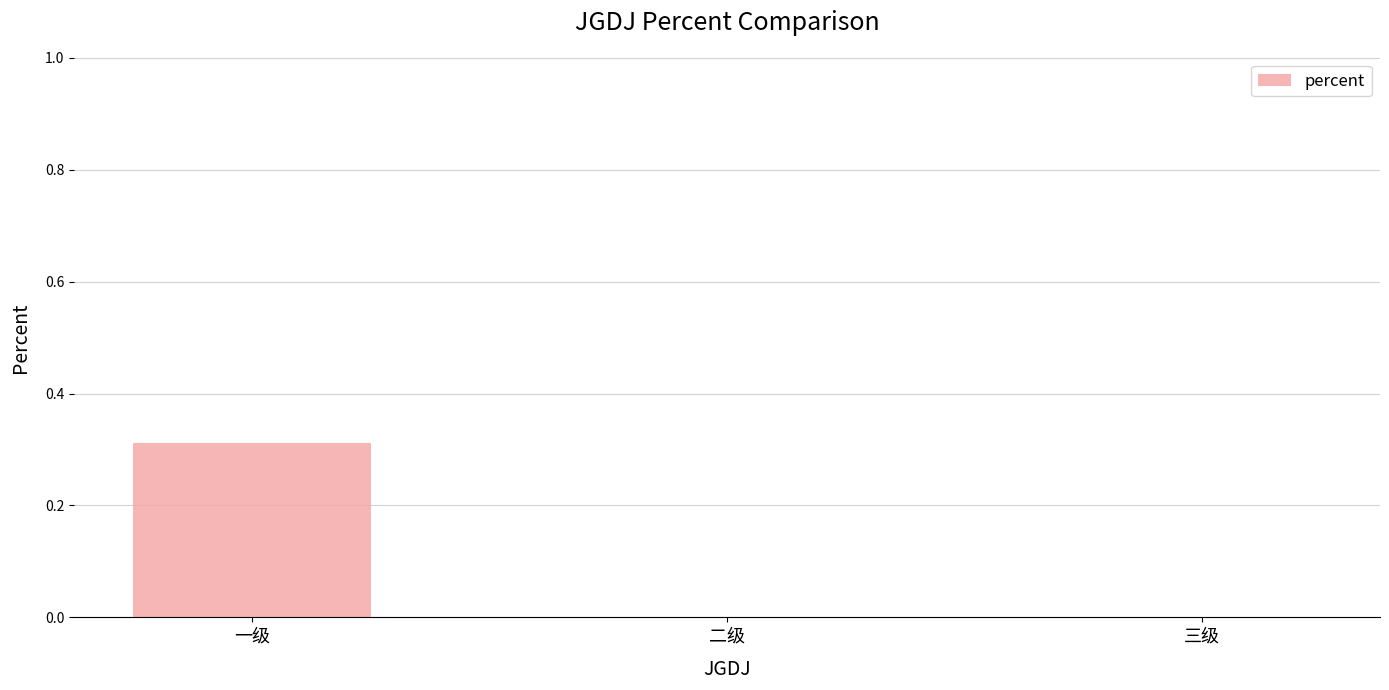

The value at 三级 is 0.0. True or false?

True